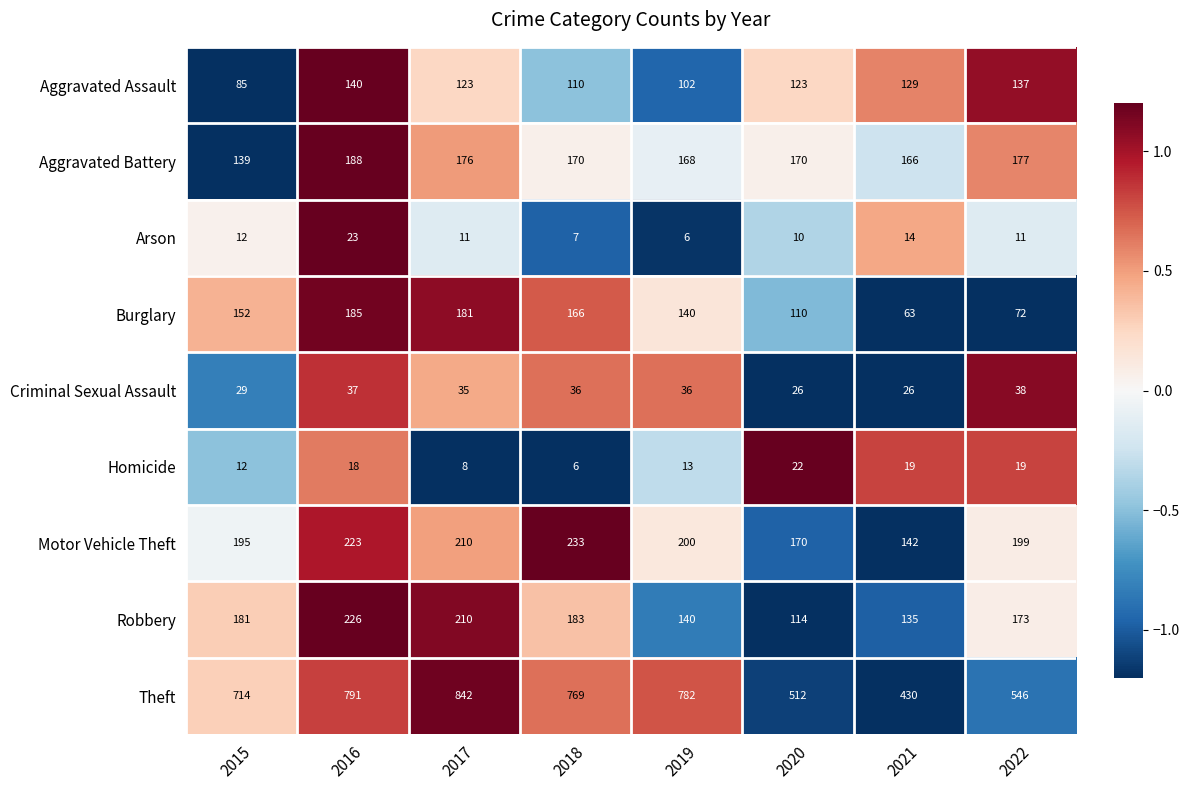

What is the spread (max minus min) of values at 2021?

416